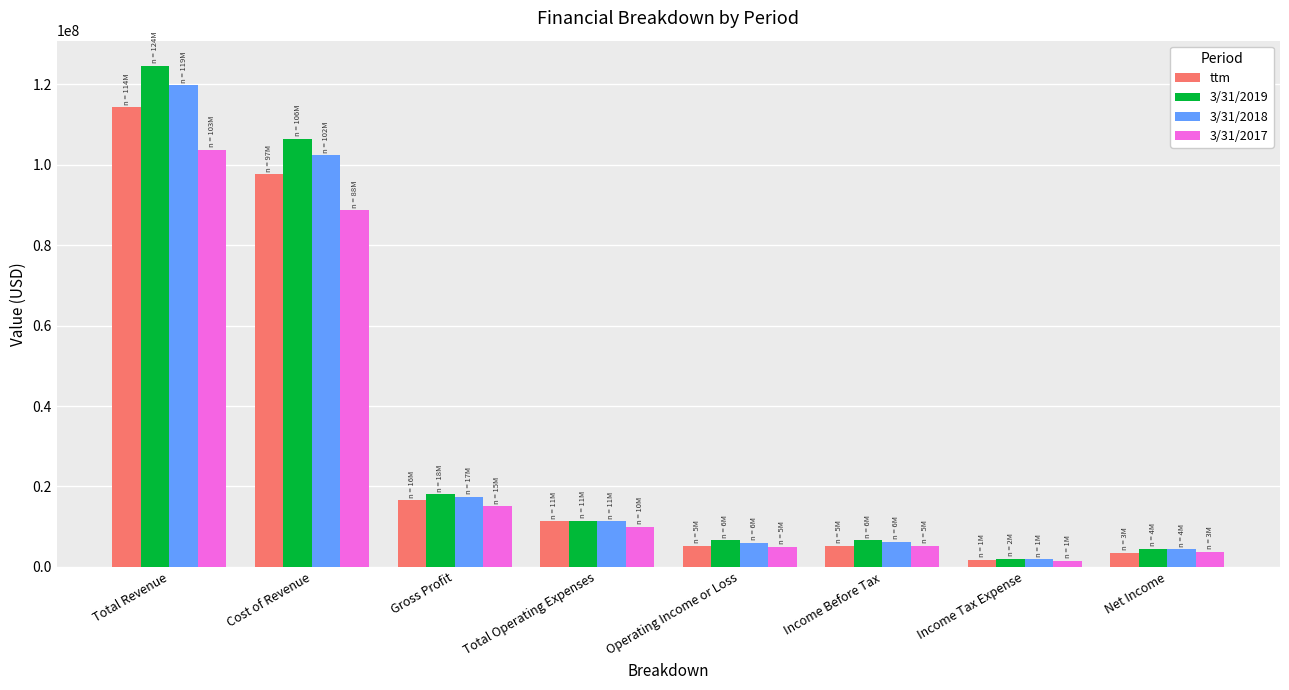

What position from the left is Income Tax Expense?

7